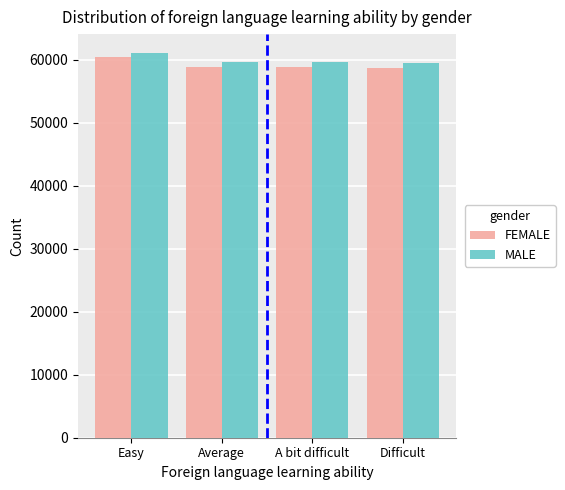

What is the spread (max minus min) of values at A bit difficult?

767.7